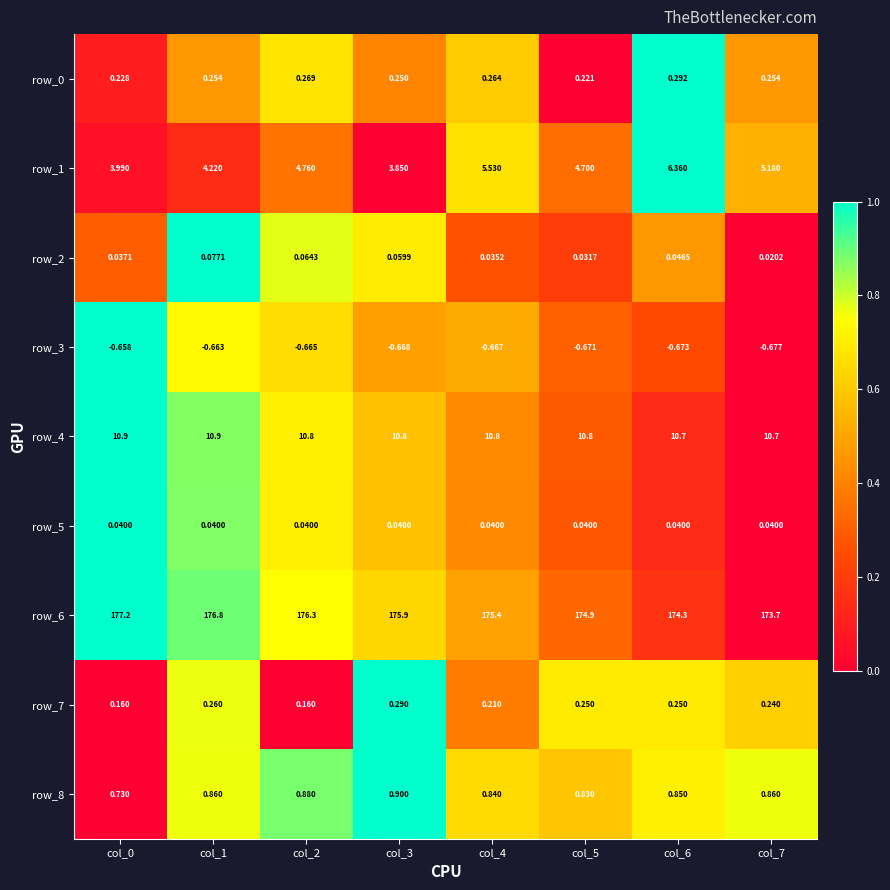

Is the value of row_6 at col_7 greater than the value of row_4 at col_0?

Yes